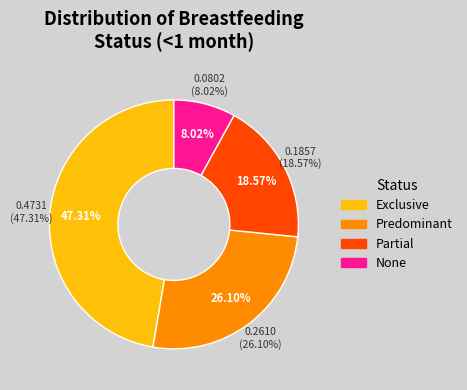

Combined, do Exclusive and None account for over 50%?

Yes